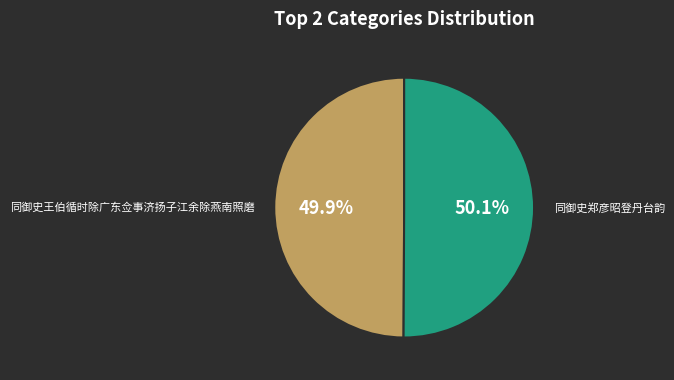

What is the ratio of the value at 同御史郑彦昭登丹台韵 to the value at 同御史王伯循时除广东佥事济扬子江余除燕南照磨?

1.0